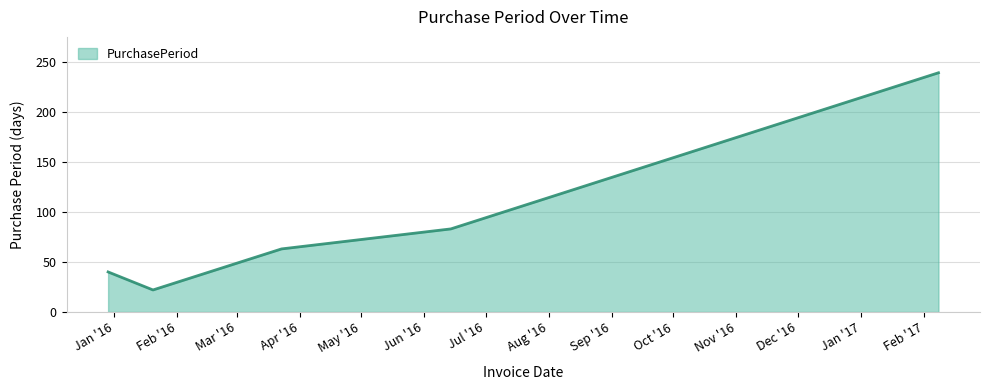

What is the average value?

89